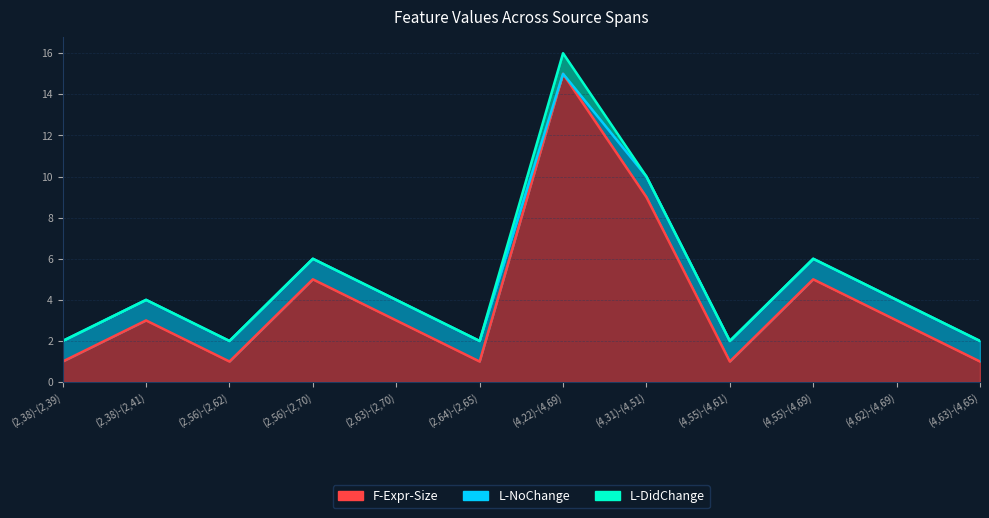

List the series in order of their overall mean, lowest first.

L-DidChange, L-NoChange, F-Expr-Size